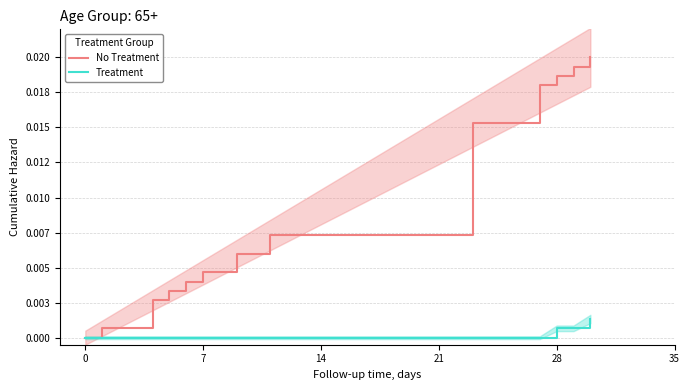

Count the Treatment values in the range 0 to 1.

13